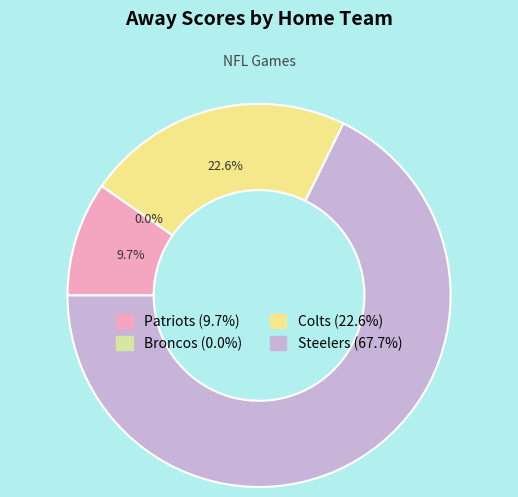

Which category has the smallest portion of the pie?

Broncos